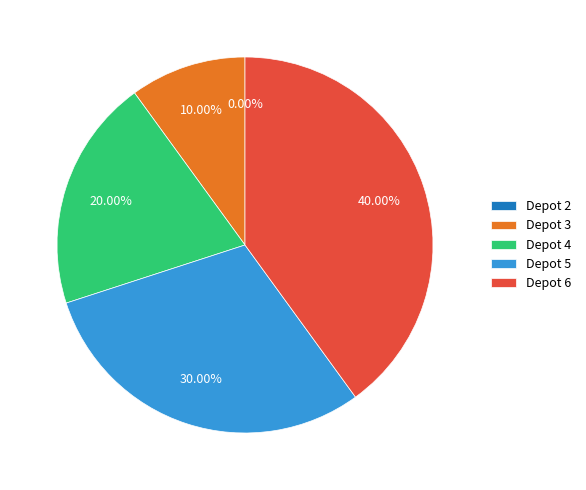

Is it true that Depot 6 is 54% of the pie?

False